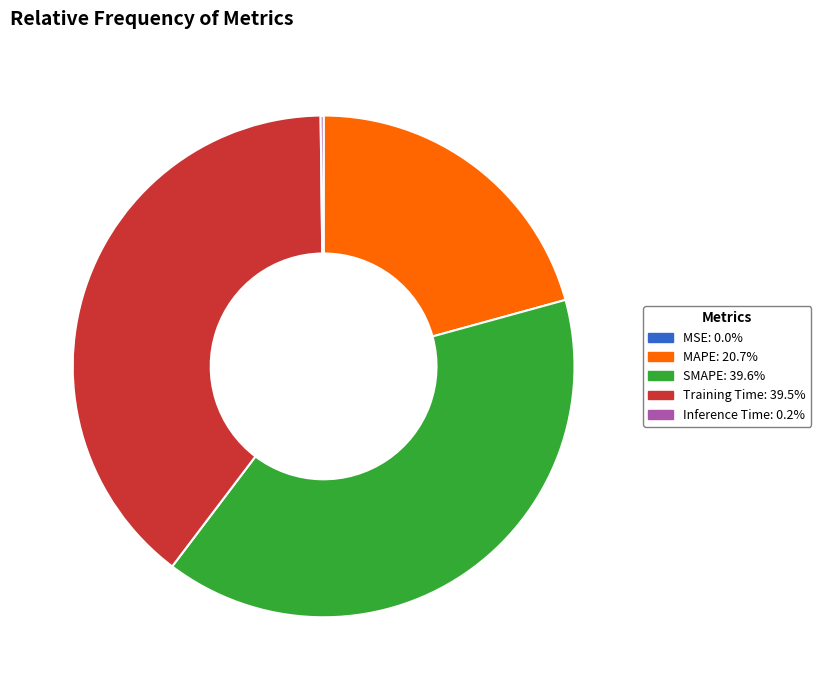

Approximately how many times larger is the value at Training Time compared to MAPE?

1.9